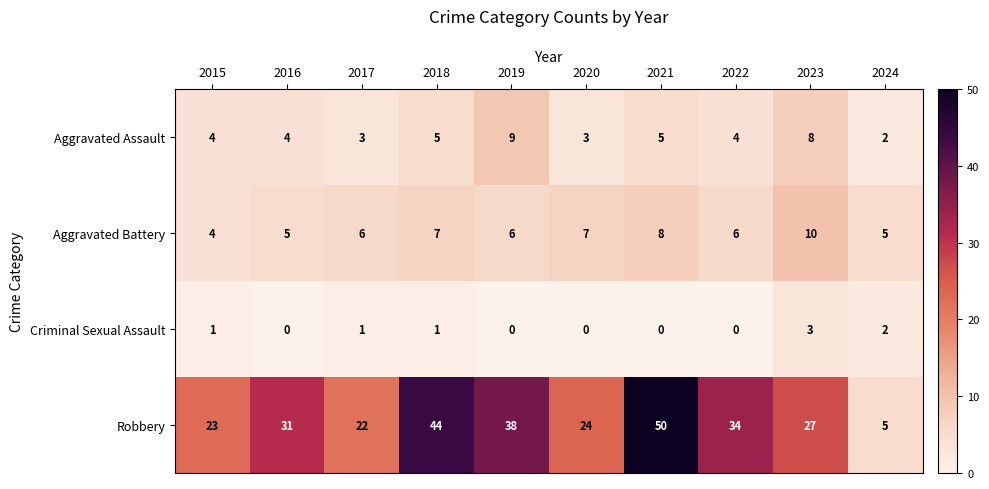

True or false: Criminal Sexual Assault has a value of 3 at 2023.

True